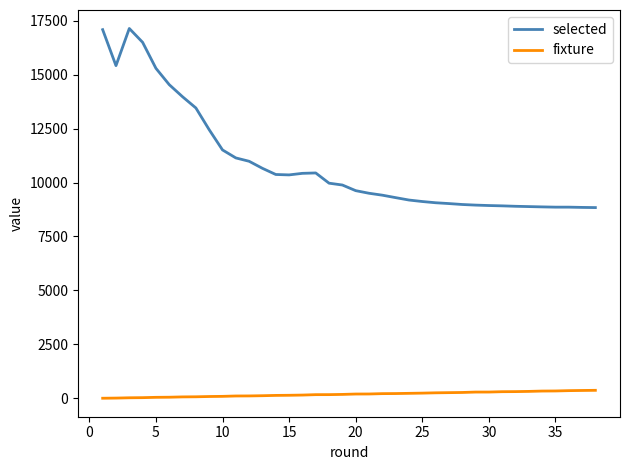

What is the minimum value for selected?

8840